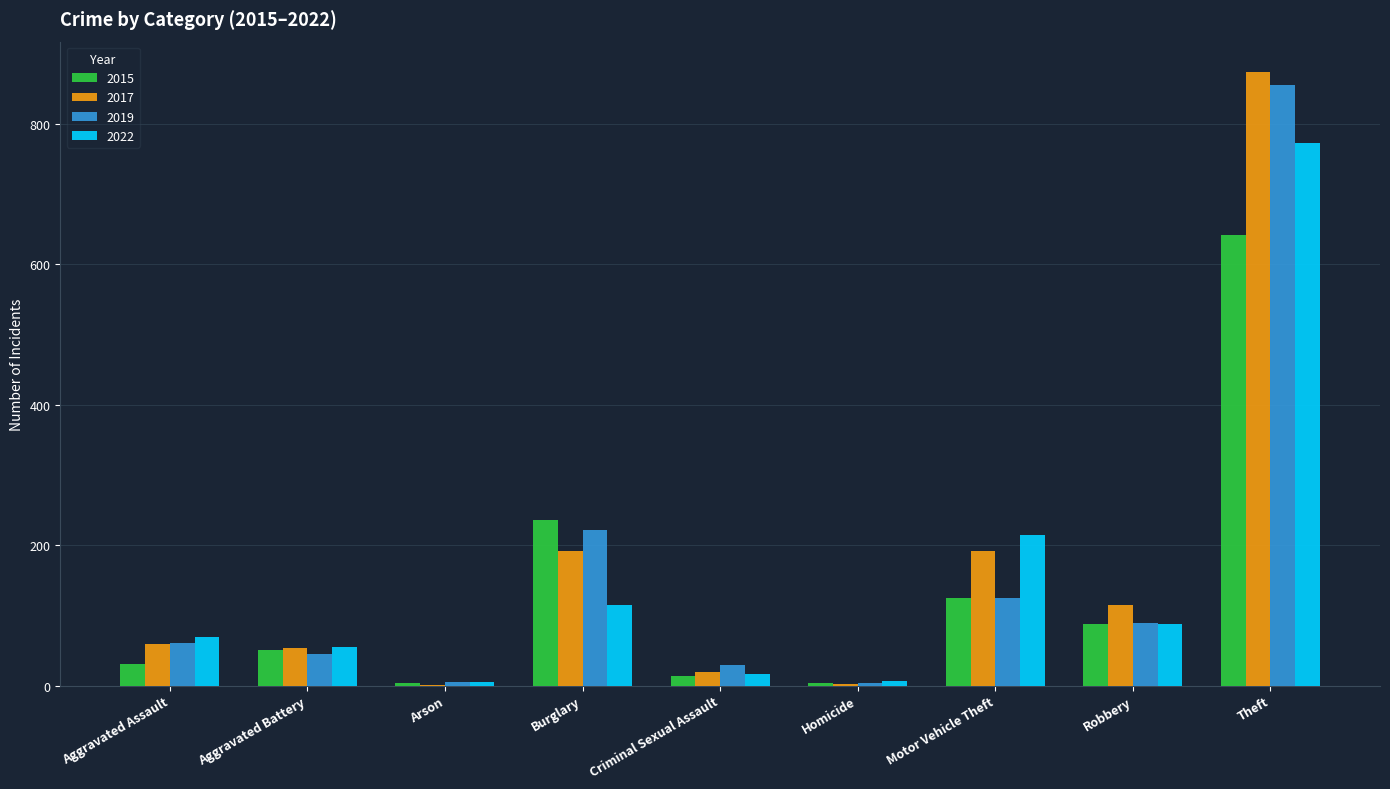

What is the sum of the 2019 values at Aggravated Assault and Theft?

916